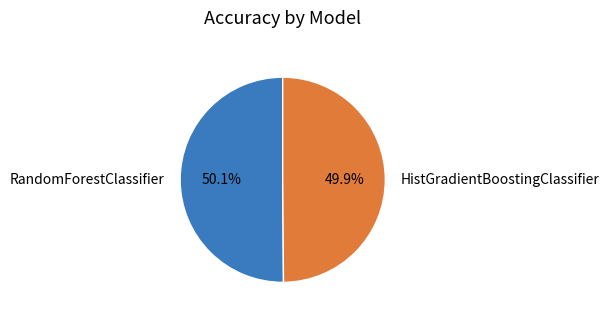

To the nearest percent, what is the average slice percentage?

50%